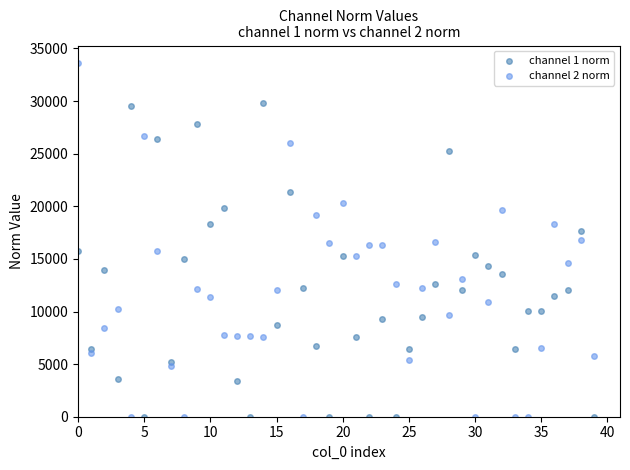

Which series contains the highest Y value?

channel 2 norm